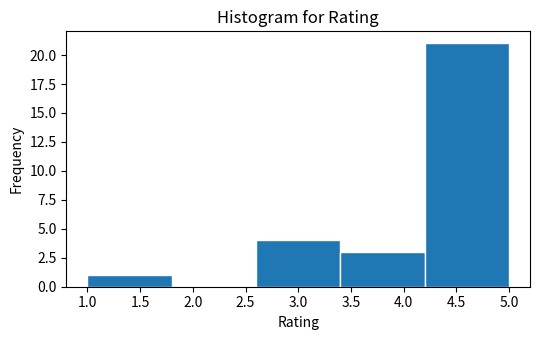

Reading left to right, transcribe this chart: for each bar, give the range it covers on the x-axis and its height. The values are not printed on the chart, so give them approximately, as read against the axis.

1.0 to 1.8: 1
1.8 to 2.6: 0
2.6 to 3.4: 4
3.4 to 4.2: 3
4.2 to 5.0: 21